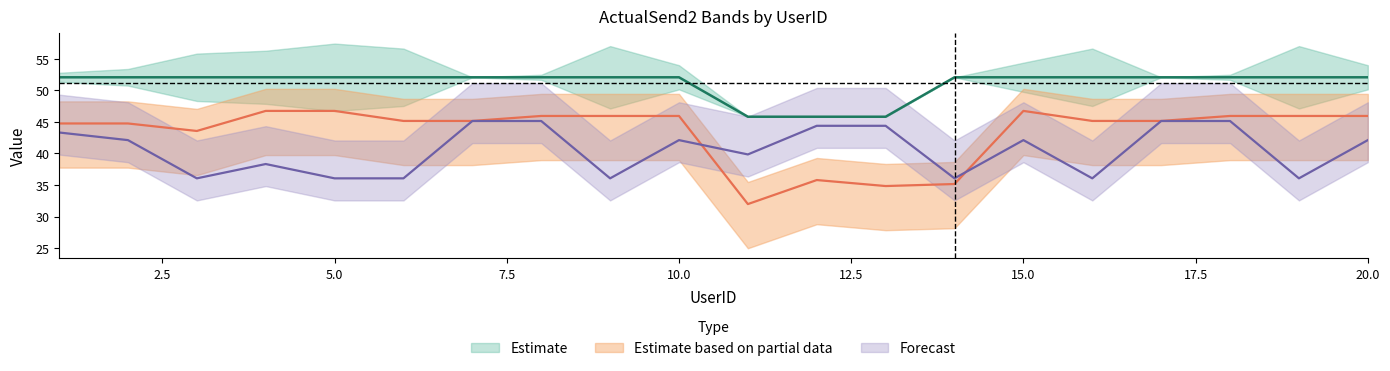

Rank the categories by ActualSend2_Unk value from lowest to highest.

11, 13, 14, 12, 3, 1, 2, 6, 7, 16, 17, 8, 9, 10, 18, 19, 20, 4, 5, 15